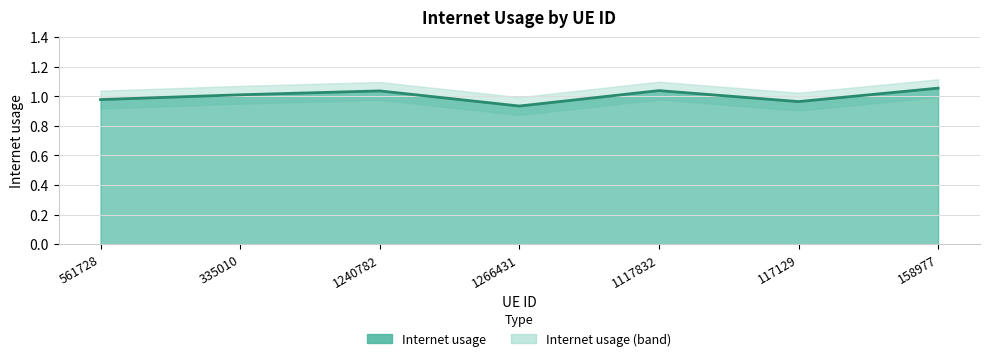

Is it true that the value at 335010 is 1.0?

True